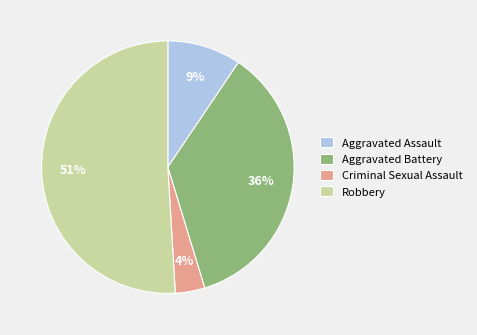

Which slice is the smallest?

Criminal Sexual Assault